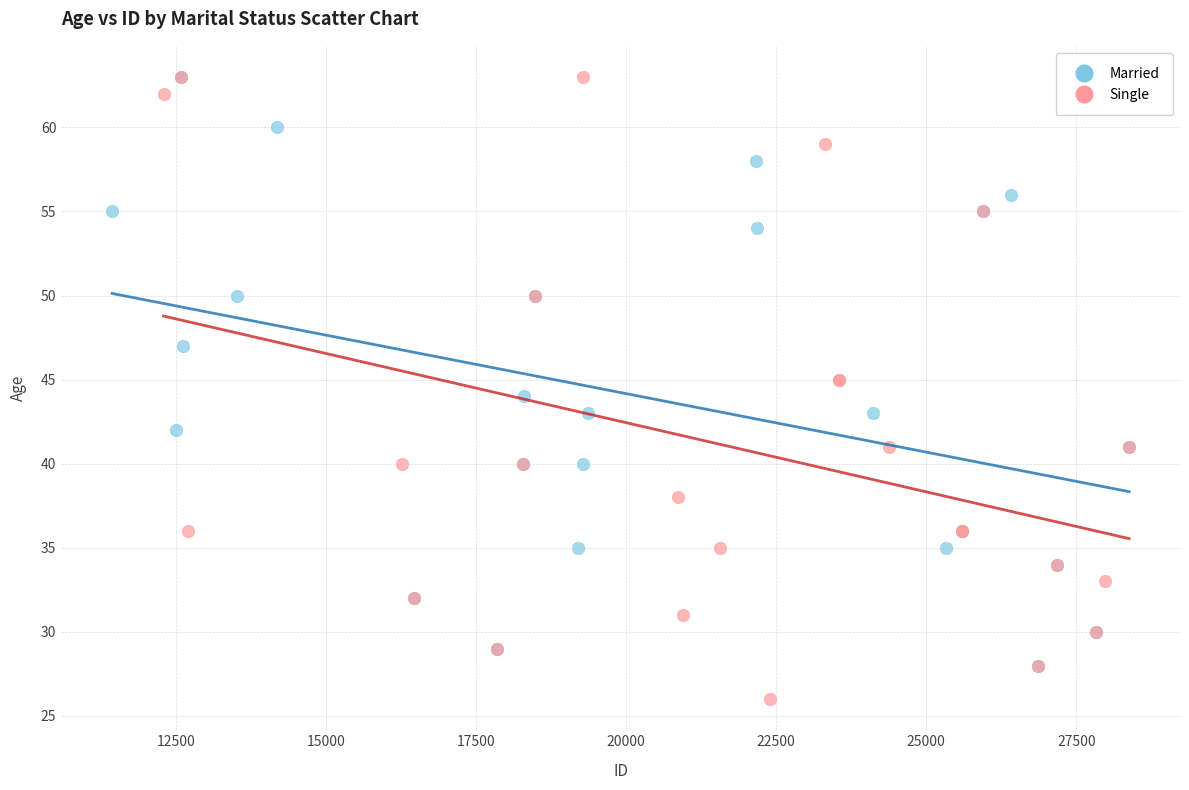

Which series contains the lowest Y value?

Single